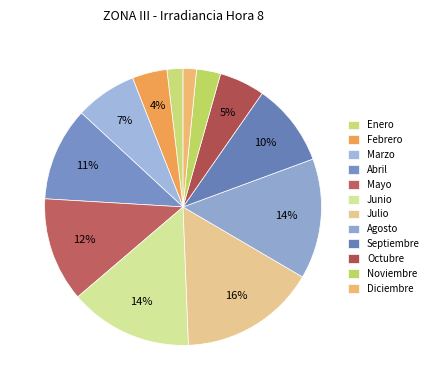

To the nearest percent, what is the difference between the largest and smallest slice percentages?

14%